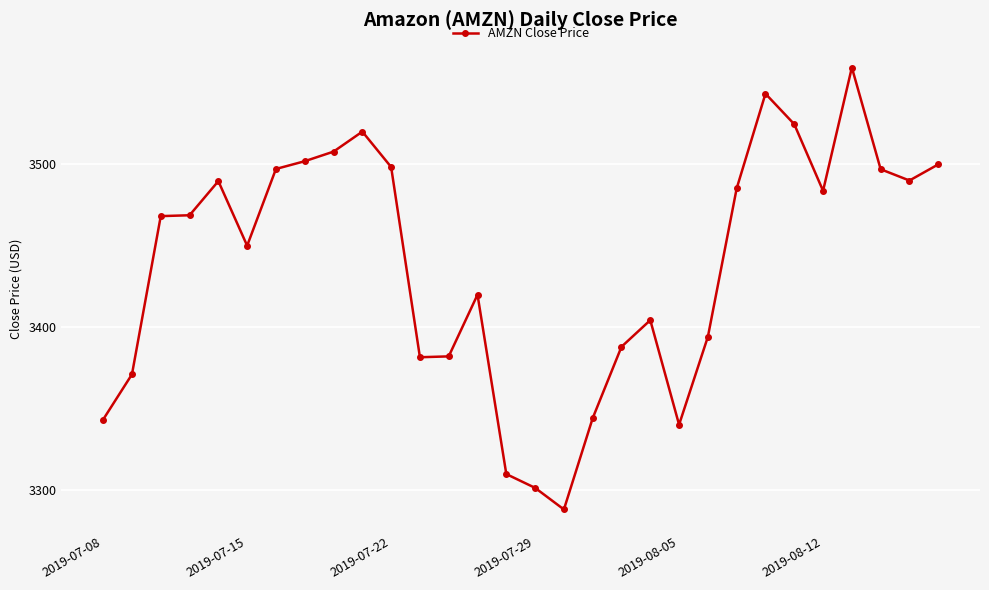

What is the value of the 24th point from the left?

3543.3